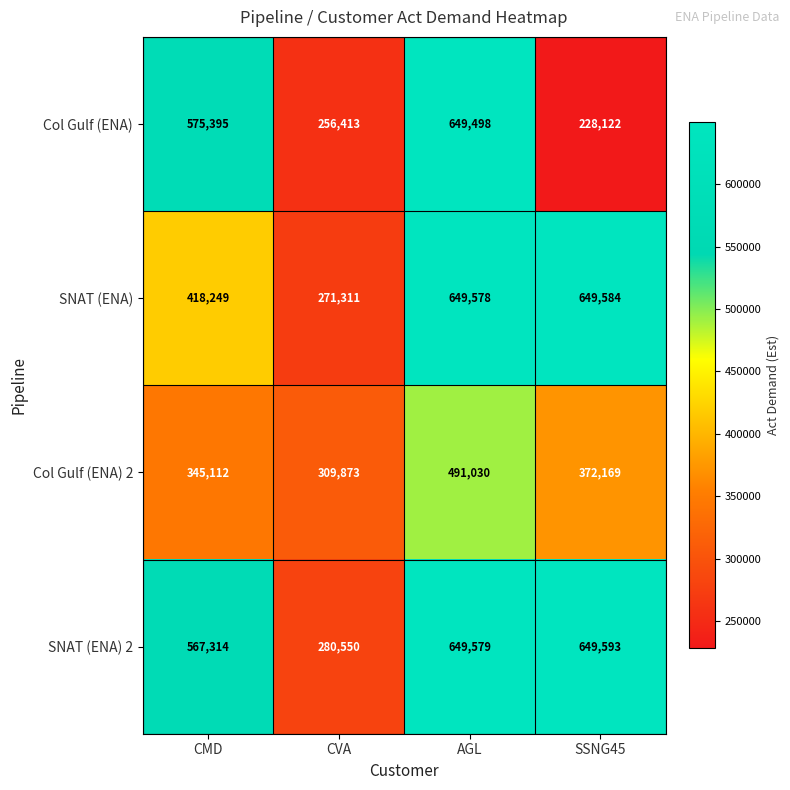

Reading right to left, transcribe all the data shown in this chart.

Col Gulf (ENA): 228122	649498	256413	575395
SNAT (ENA): 649584	649578	271311	418249
Col Gulf (ENA) 2: 372169	491030	309873	345112
SNAT (ENA) 2: 649593	649579	280550	567314